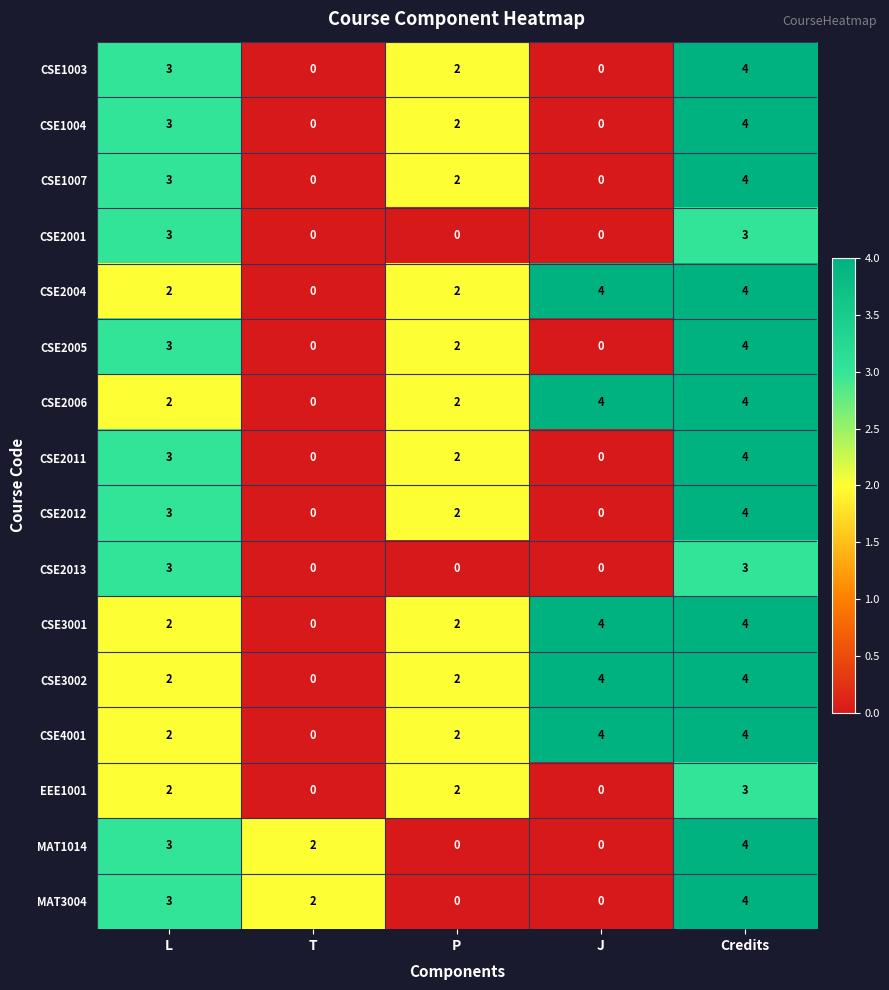

At which label does CSE1004 first exceed 2?

L